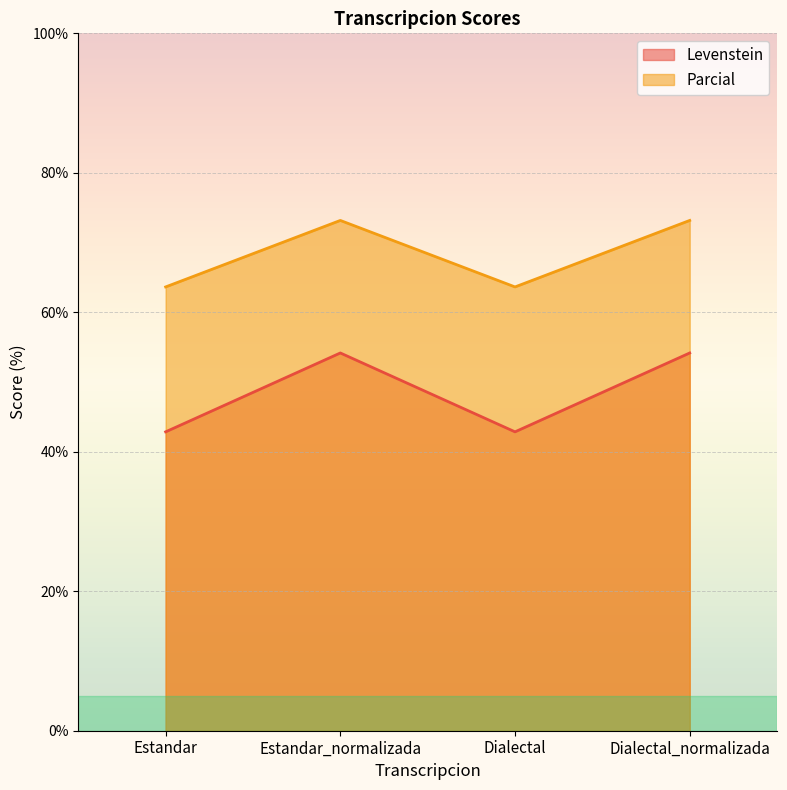

What is the minimum value shown in the chart?

42.9